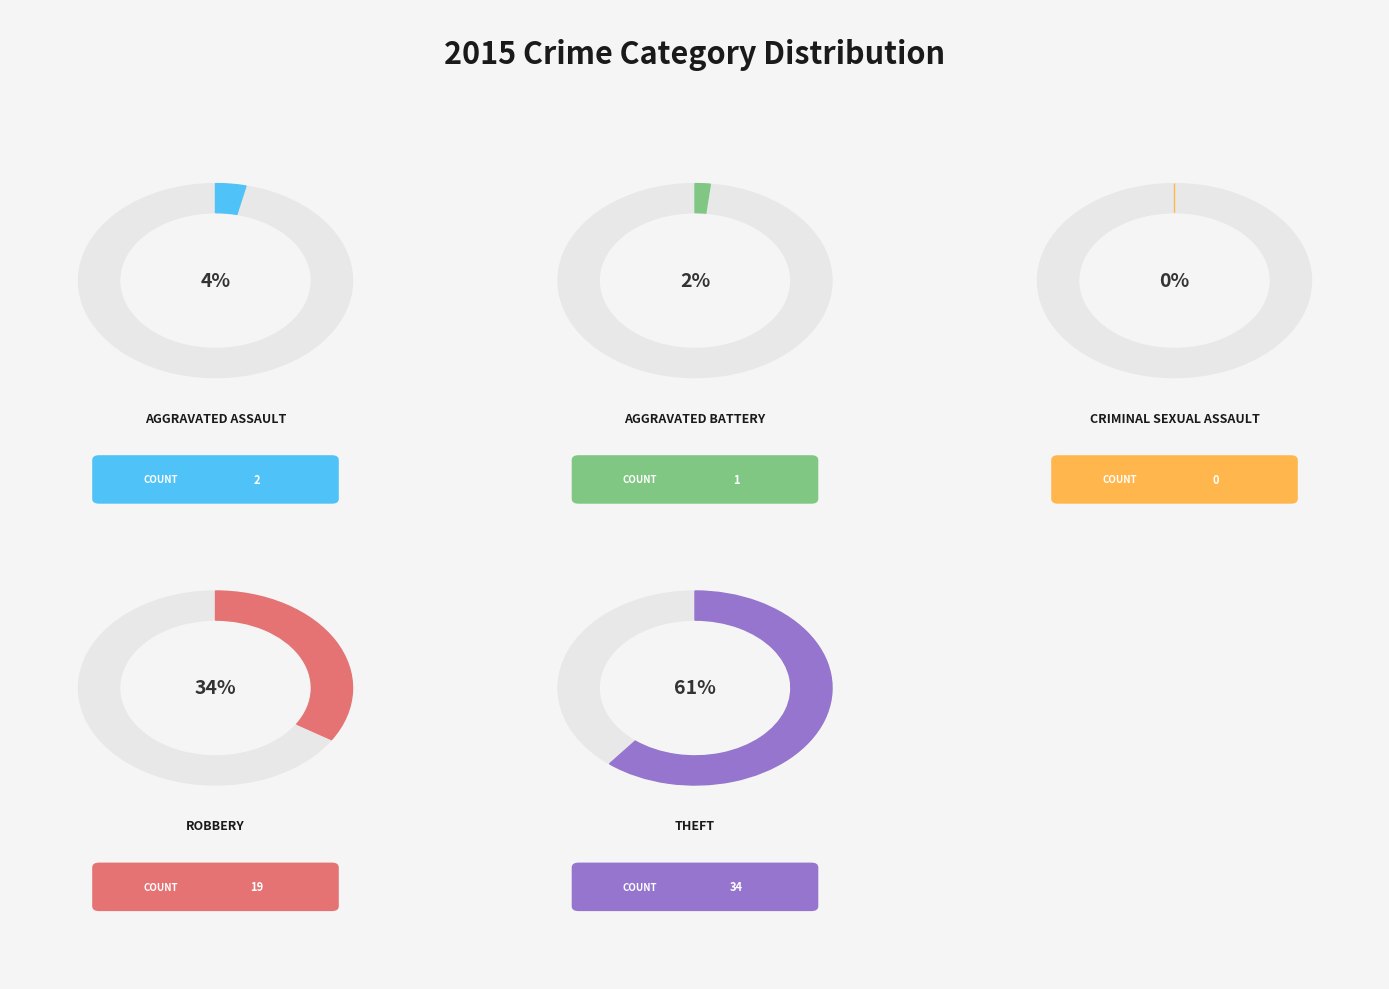

Do Criminal Sexual Assault and Aggravated Assault together represent more than half of the pie?

No